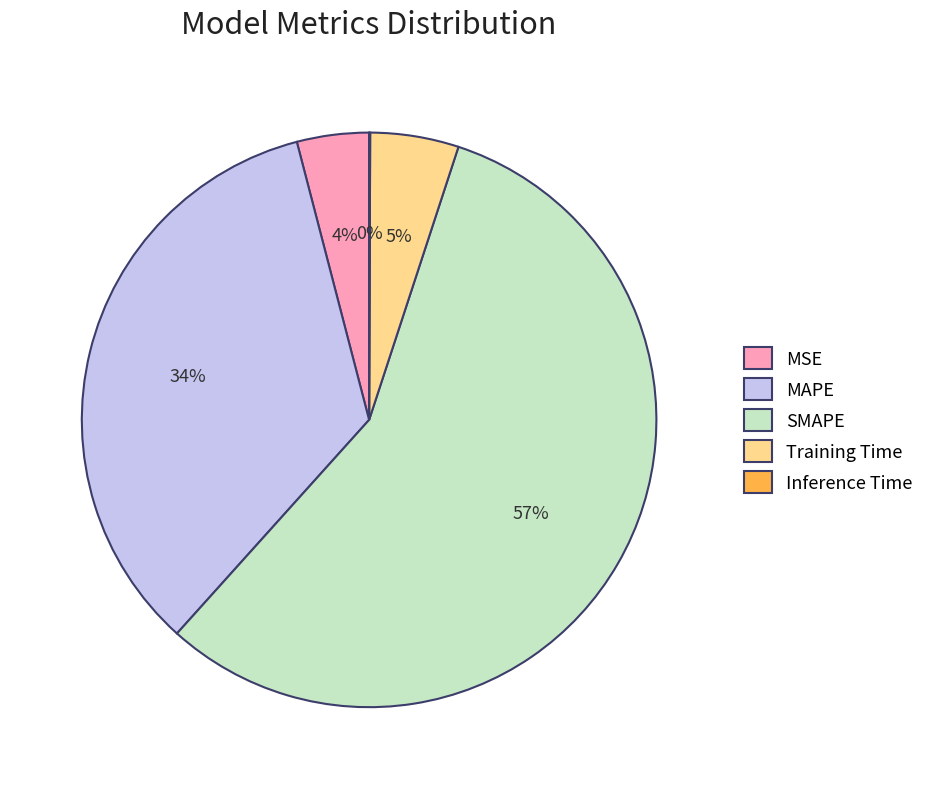

To the nearest percent, what is the difference between the largest and smallest slice percentages?

57%